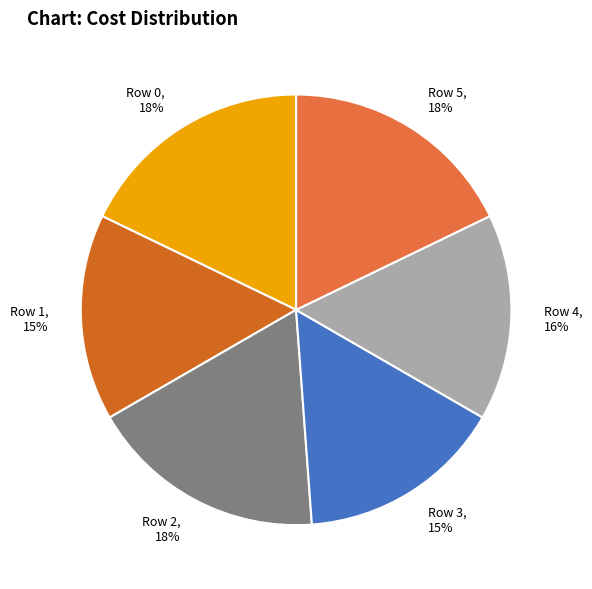

True or false: Row 0 accounts for 7% of the total.

False